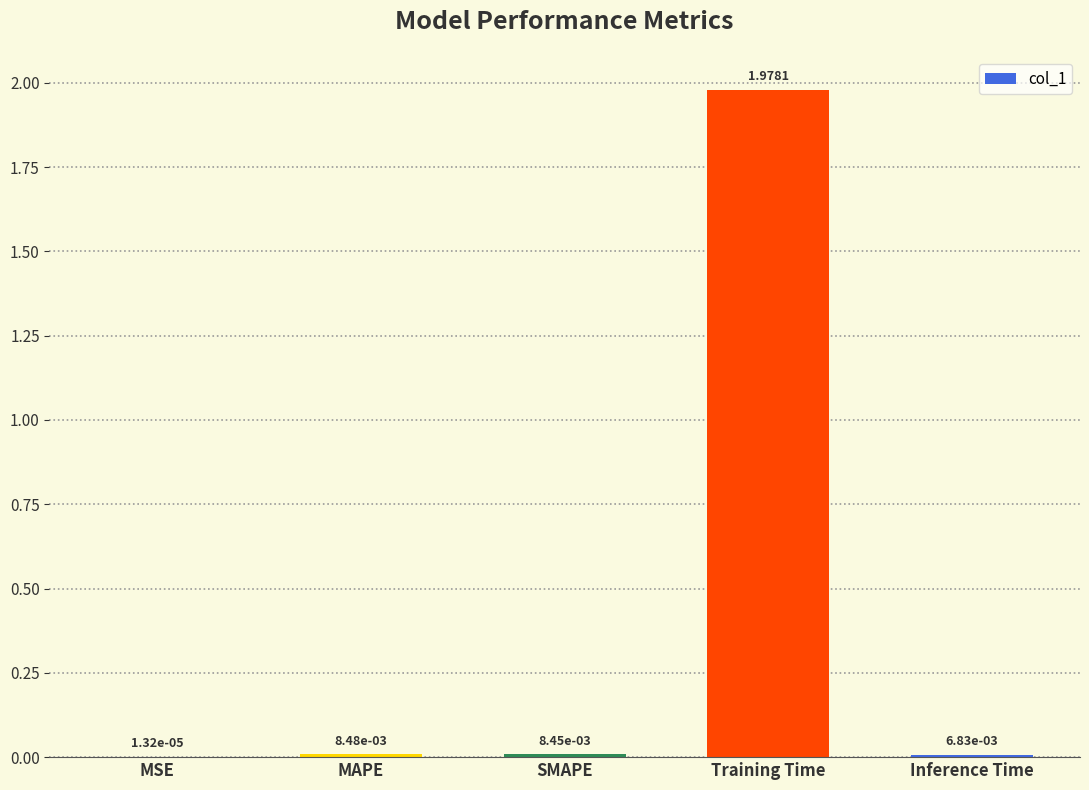

At which category does the chart reach its peak across all series?

Training Time